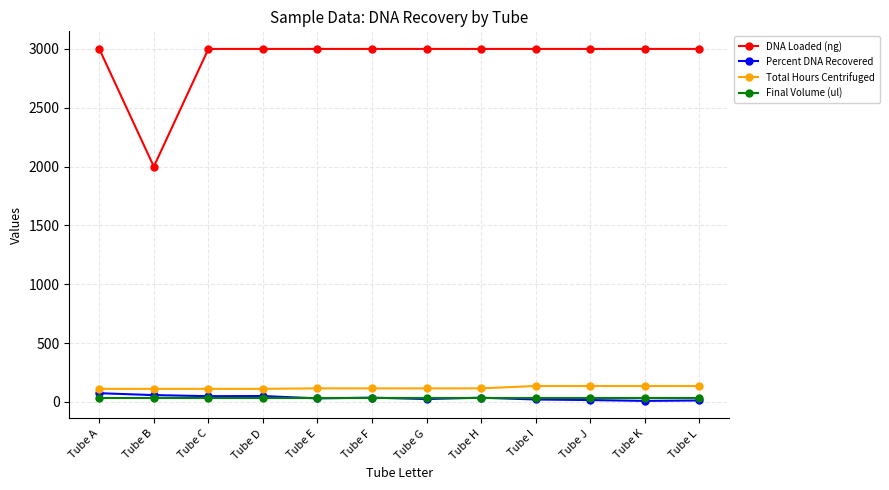

What is the maximum value for Percent DNA Recovered?

73.7